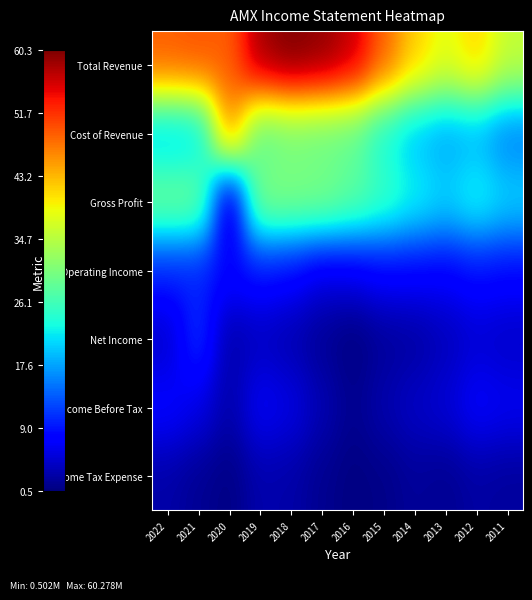

Which category has the lowest value across all series?

2016